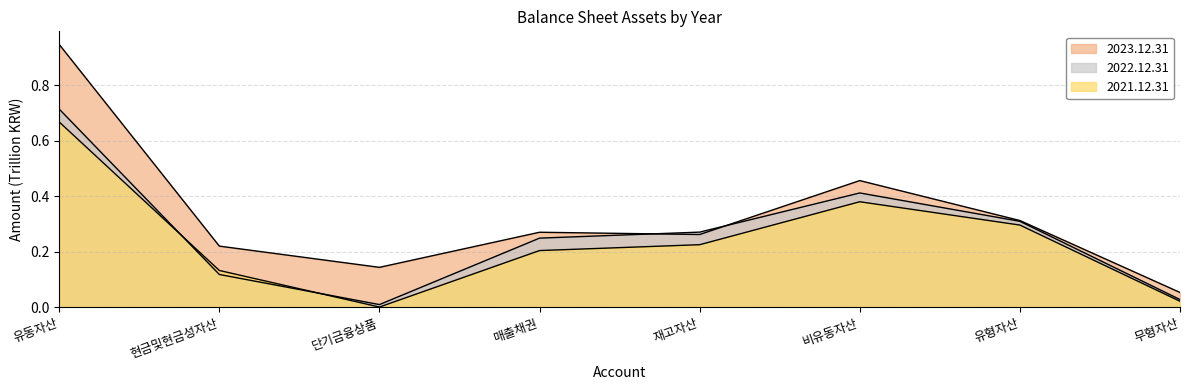

The 2021.12.31 series shows 0.2 at 유동자산. True or false?

False